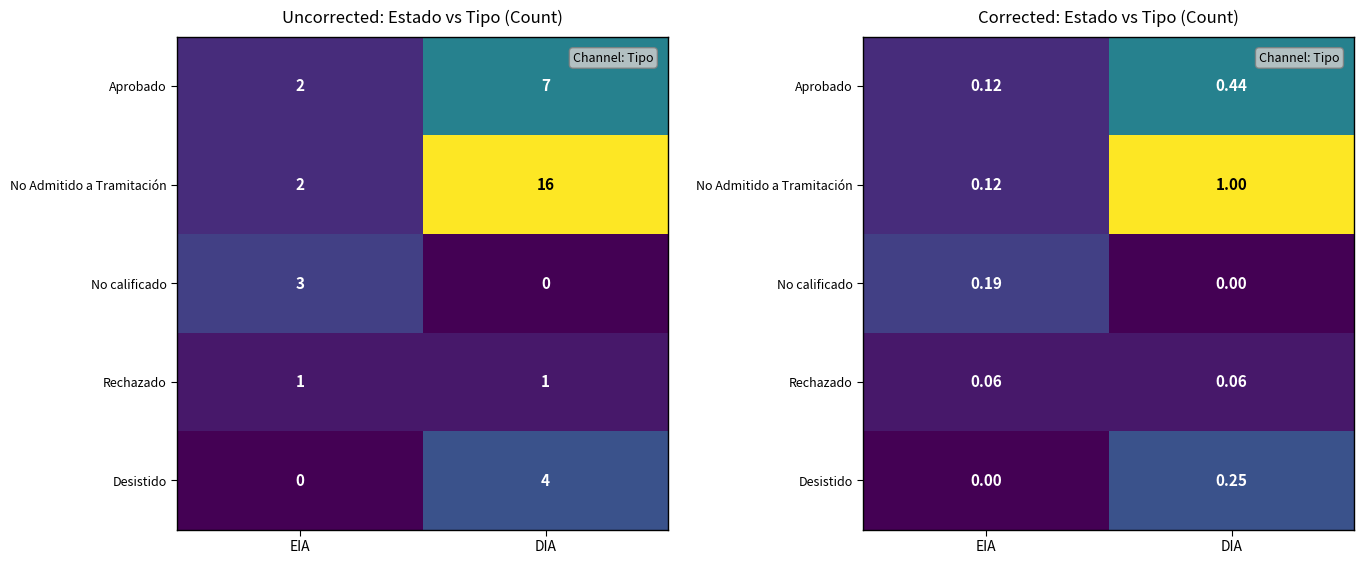

The value of Aprobado at EIA is 0.1. True or false?

True